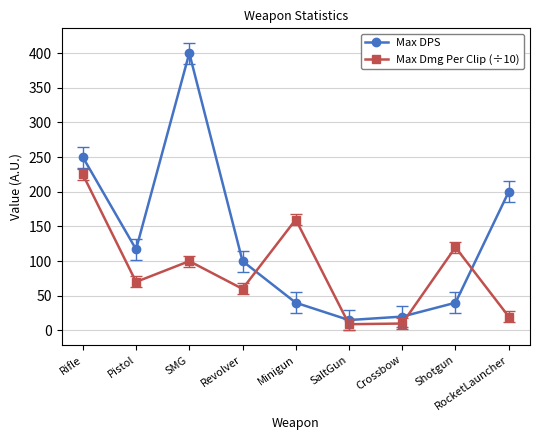

What is the total value across all series at SaltGun?

24